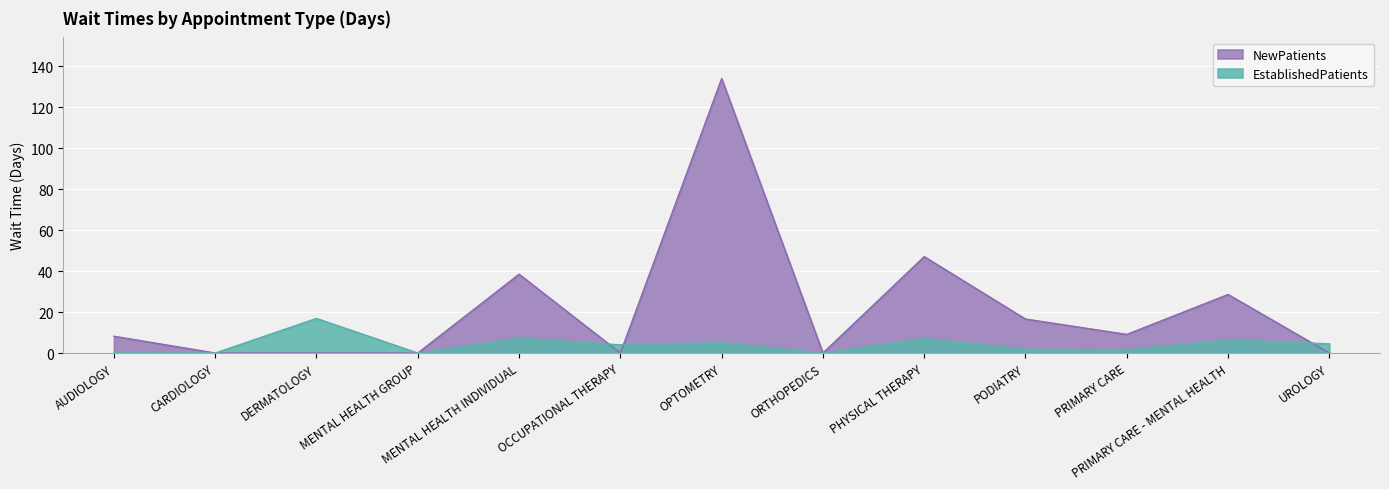

How many times do EstablishedPatients and NewPatients cross each other?

3